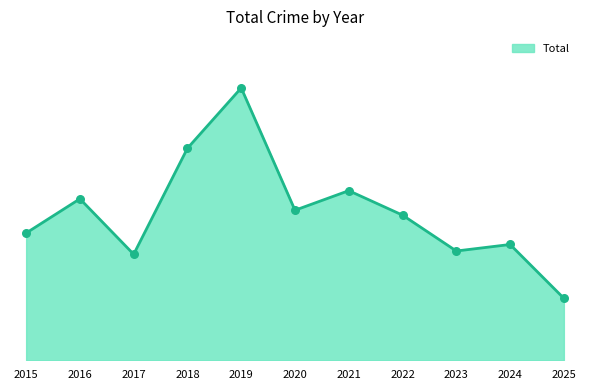

Between 2019 and 2021, which is larger?

2019